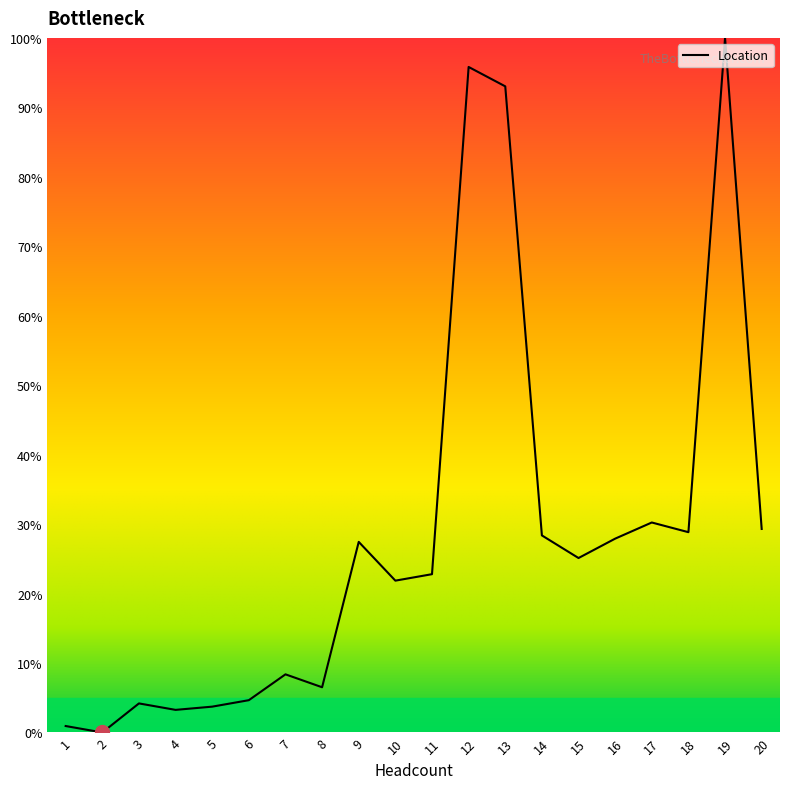

What is the difference between the maximum and minimum values?

100.0